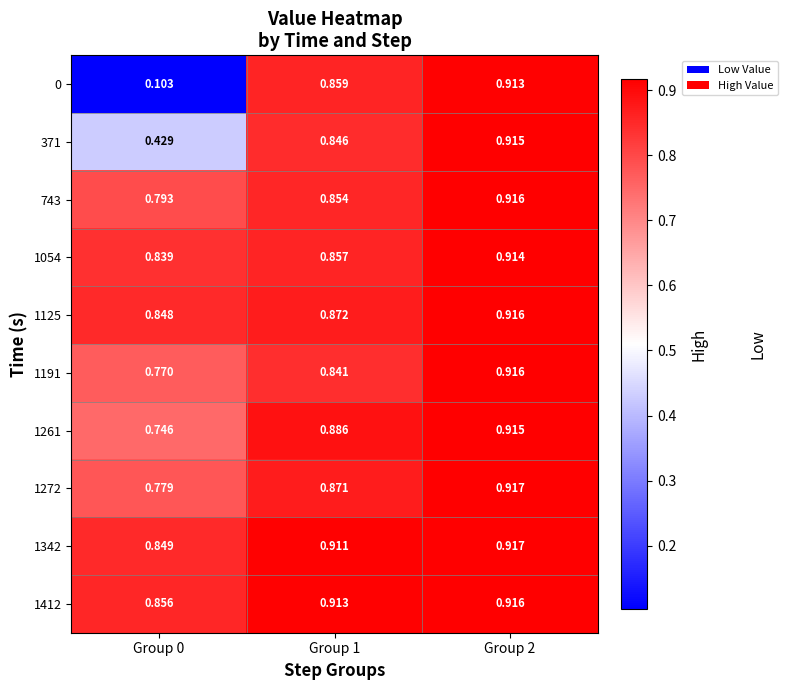

Is the value of 1261 at Group 1 greater than the value of 1054 at Group 2?

No